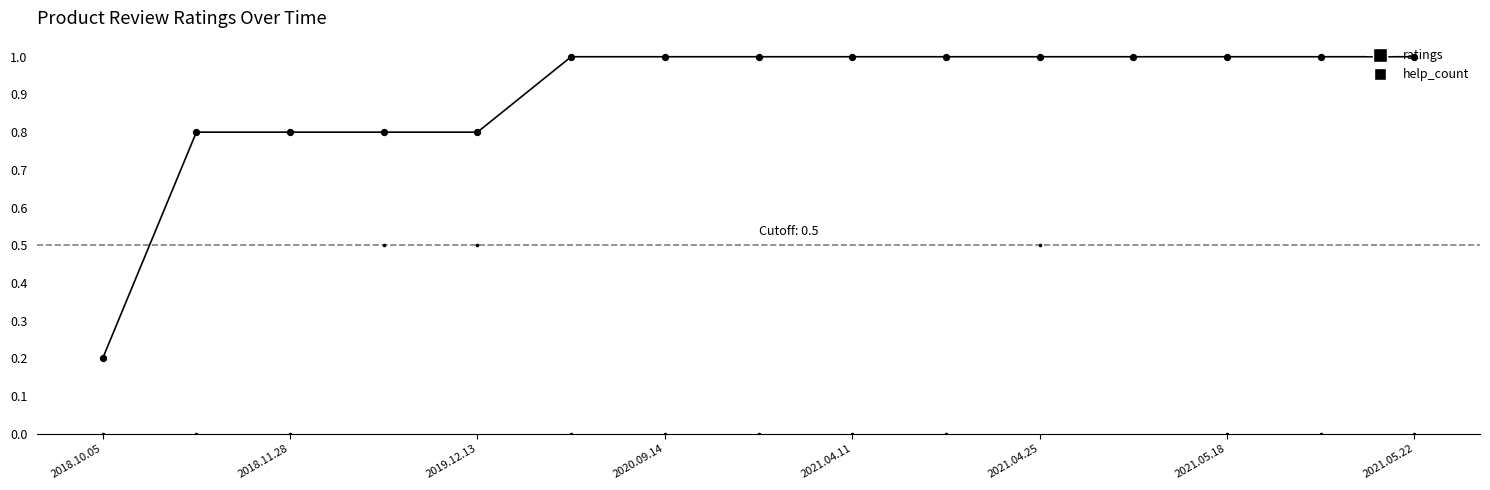

Which series reaches the minimum Y coordinate?

help_count